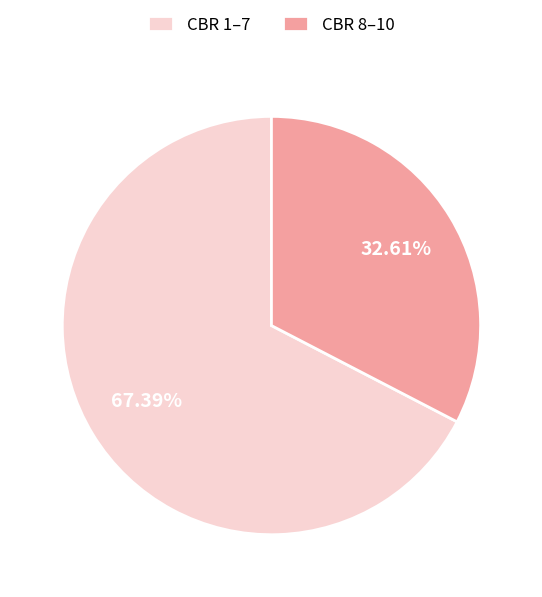

Count the number of slices in the pie.

2